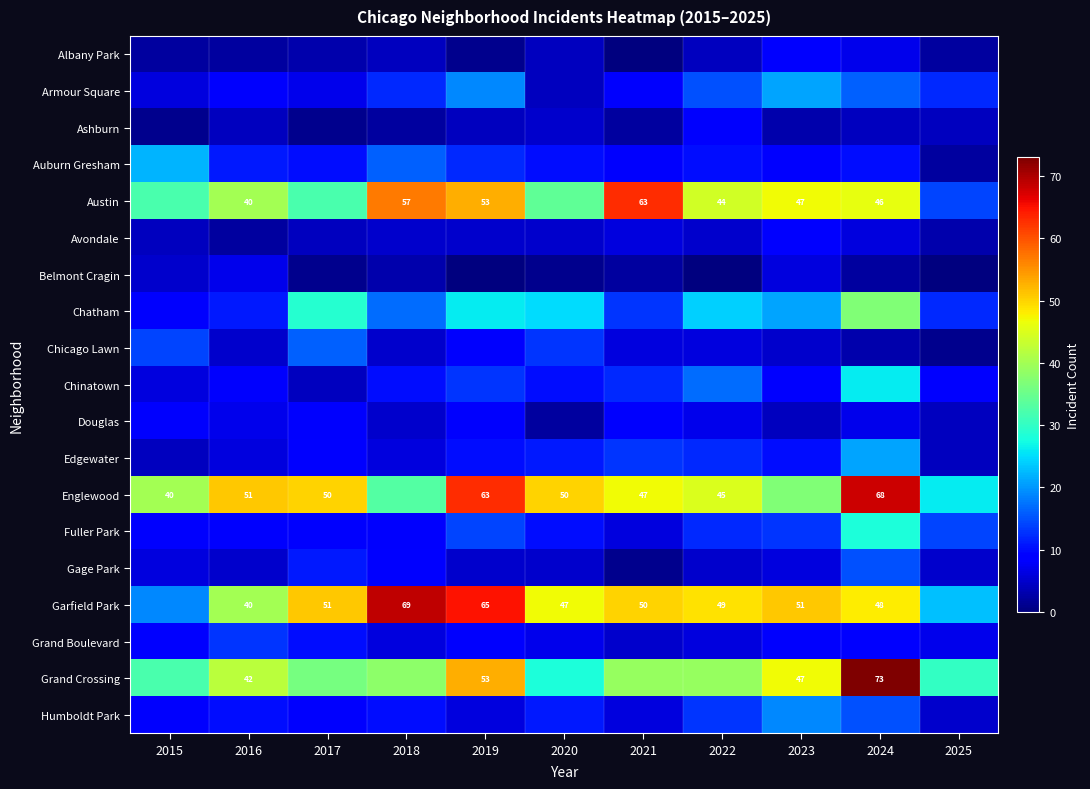

What is the difference between the highest and lowest values at 2020?

49